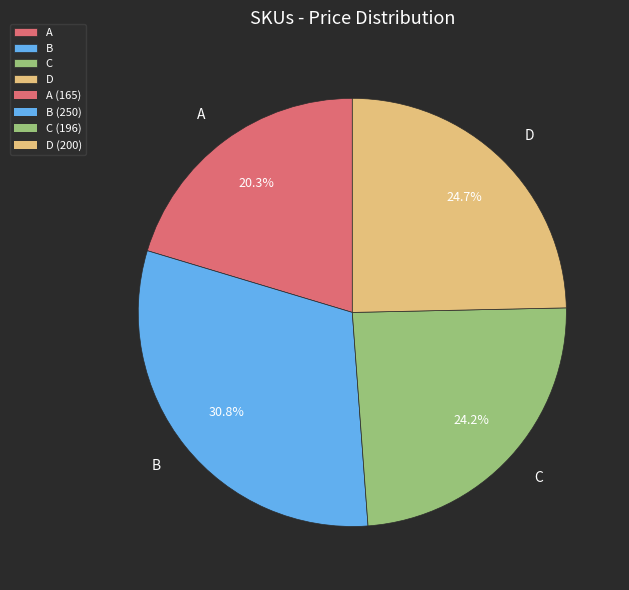

To the nearest percent, what is the average slice percentage?

25%